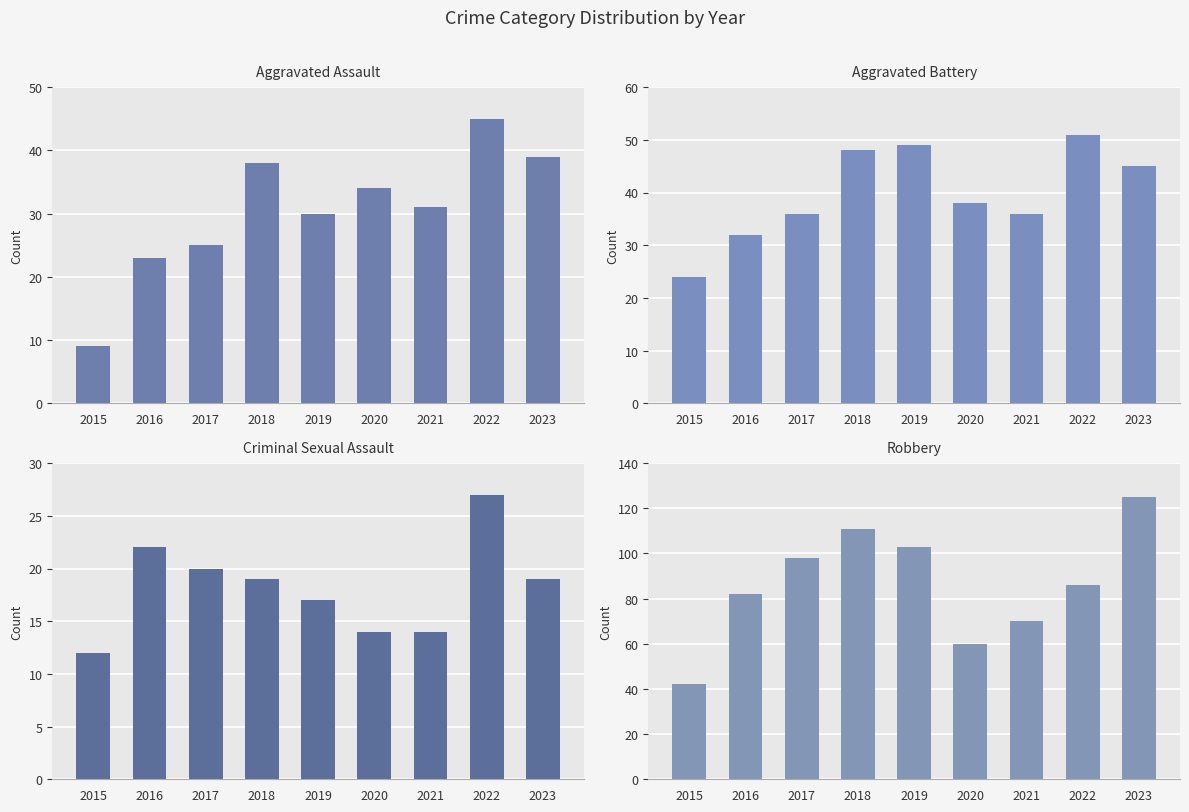

List the series in order of their peak value, highest first.

Robbery, Aggravated Battery, Aggravated Assault, Criminal Sexual Assault